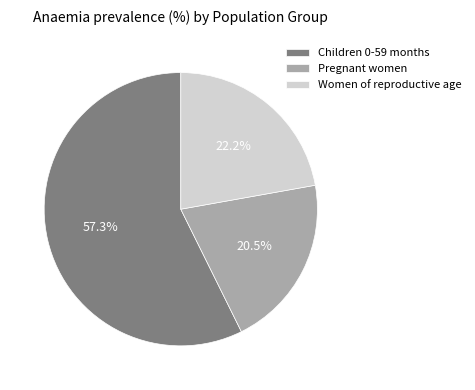

Which slice is the smallest?

Pregnant women